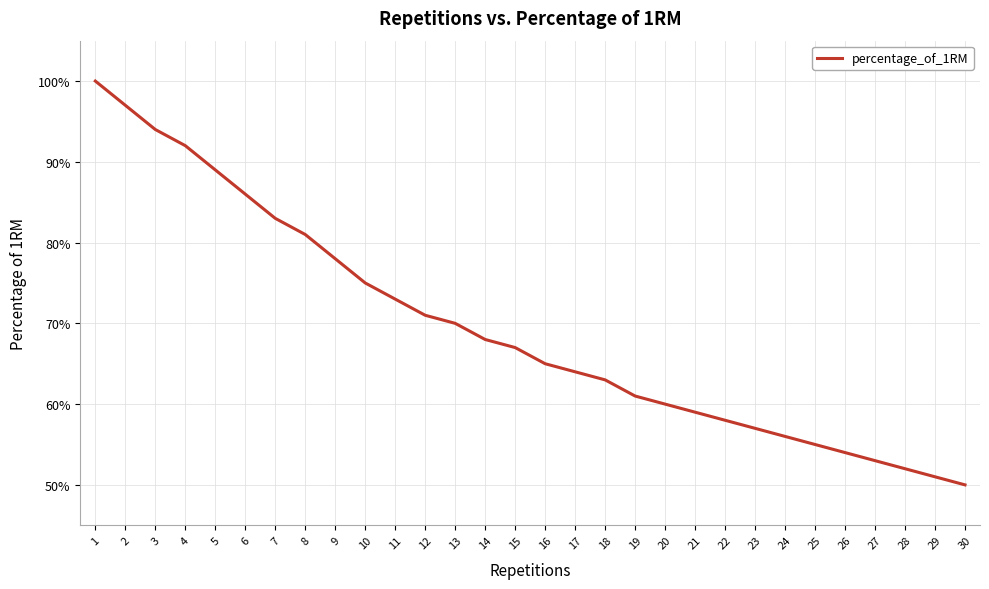

Reading right to left, transcribe all the data shown in this chart.

0.5	0.5	0.5	0.5	0.5	0.6	0.6	0.6	0.6	0.6	0.6	0.6	0.6	0.6	0.7	0.7	0.7	0.7	0.7	0.7	0.8	0.8	0.8	0.8	0.9	0.9	0.9	0.9	1.0	1.0